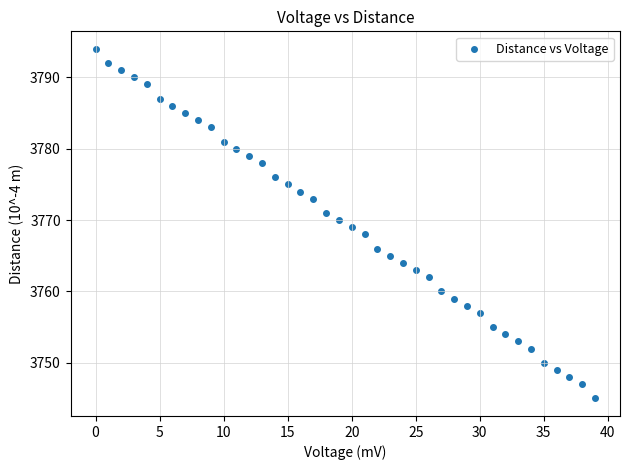

What is the range of Y values (max minus min)?

49